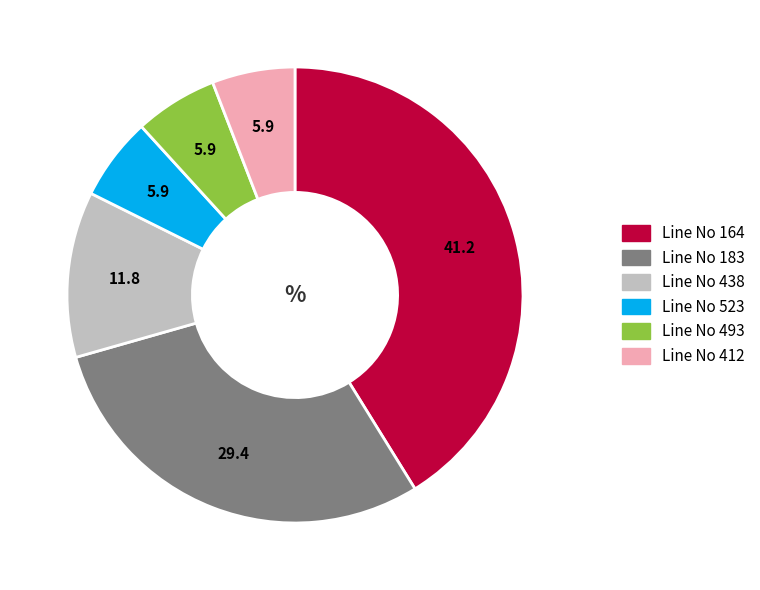

Count the number of slices in the pie.

6